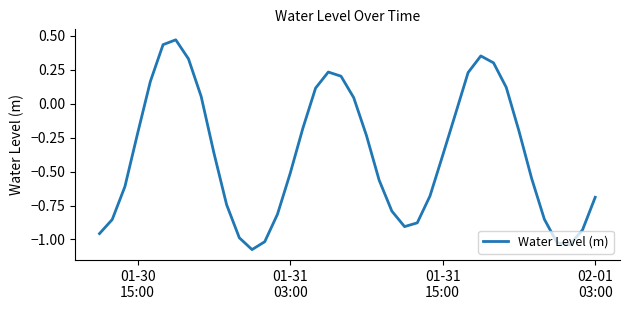

What is the difference between the maximum and minimum values?

1.5